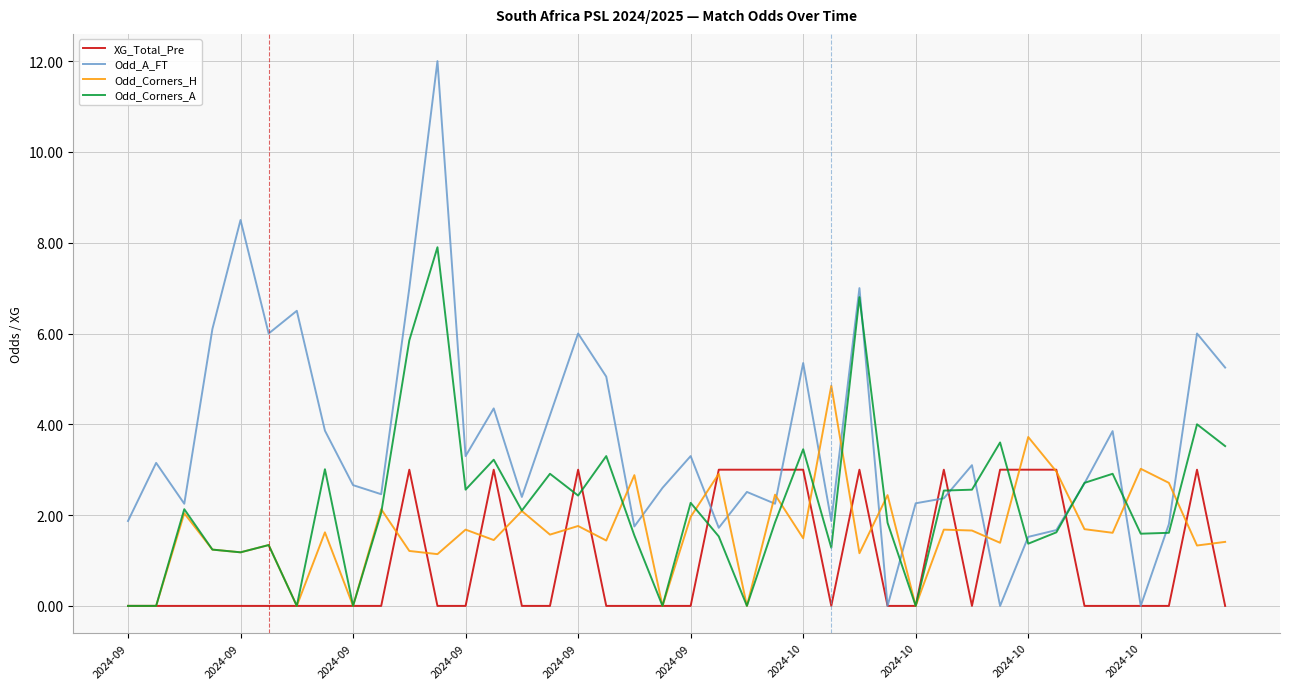

What are all the series names shown in the legend?

XG_Total_Pre, Odd_A_FT, Odd_Corners_H, Odd_Corners_A